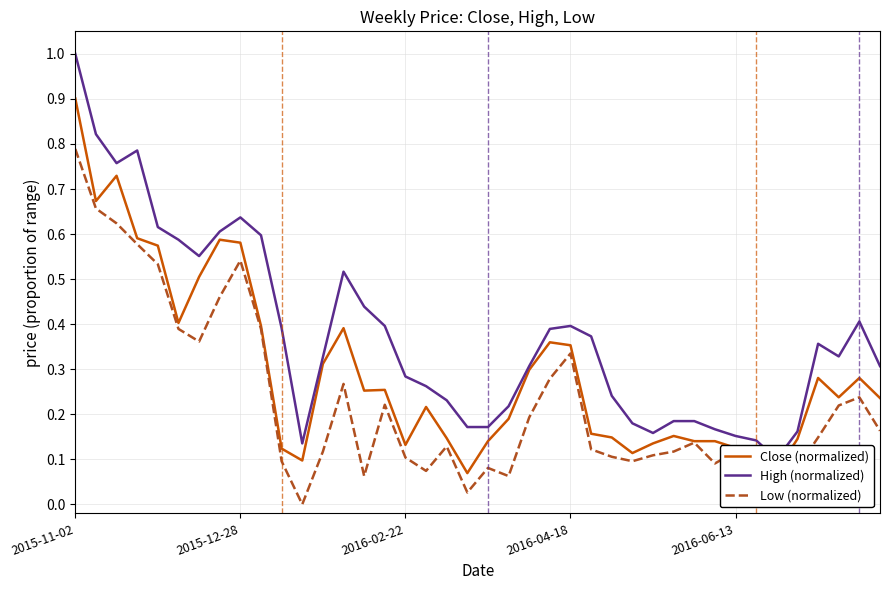

Which category has the highest value in the Low (normalized) series?

2015-11-02